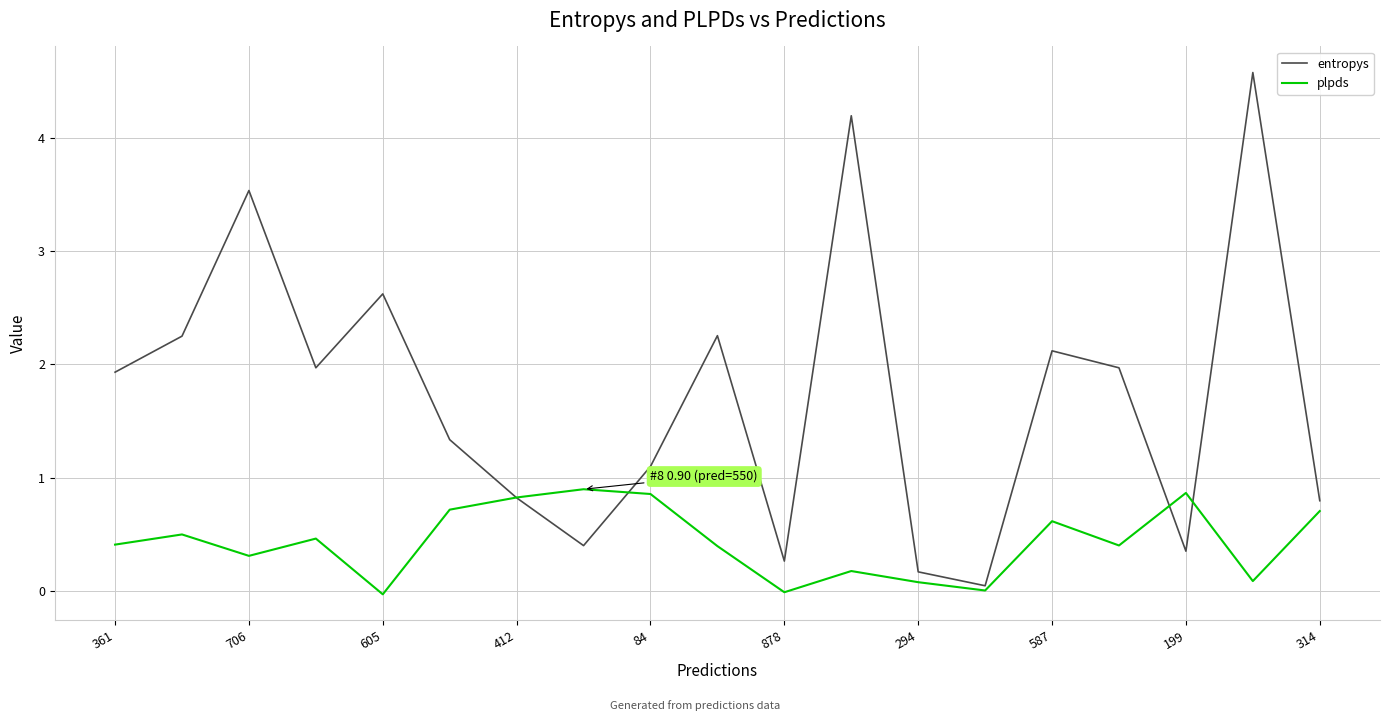

Is this an area chart (filled region under the line)?

No